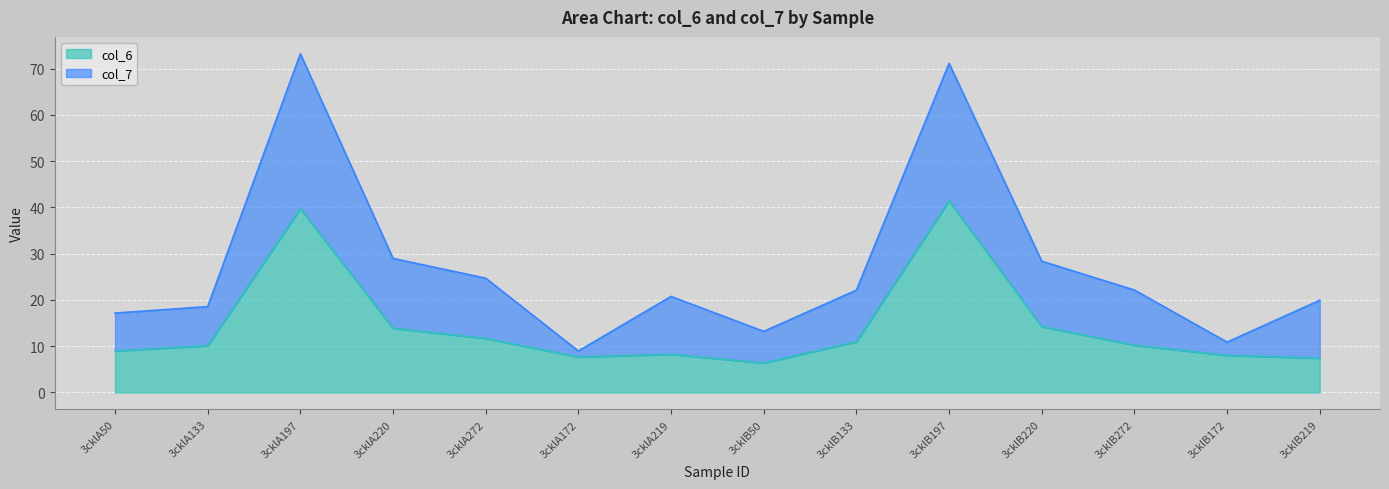

True or false: the data has more than 2 interior local peaks.

True